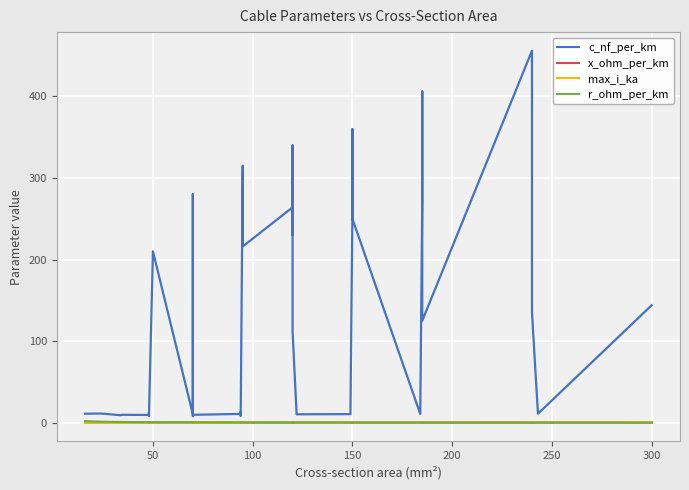

What are all the series names shown in the legend?

c_nf_per_km, x_ohm_per_km, max_i_ka, r_ohm_per_km